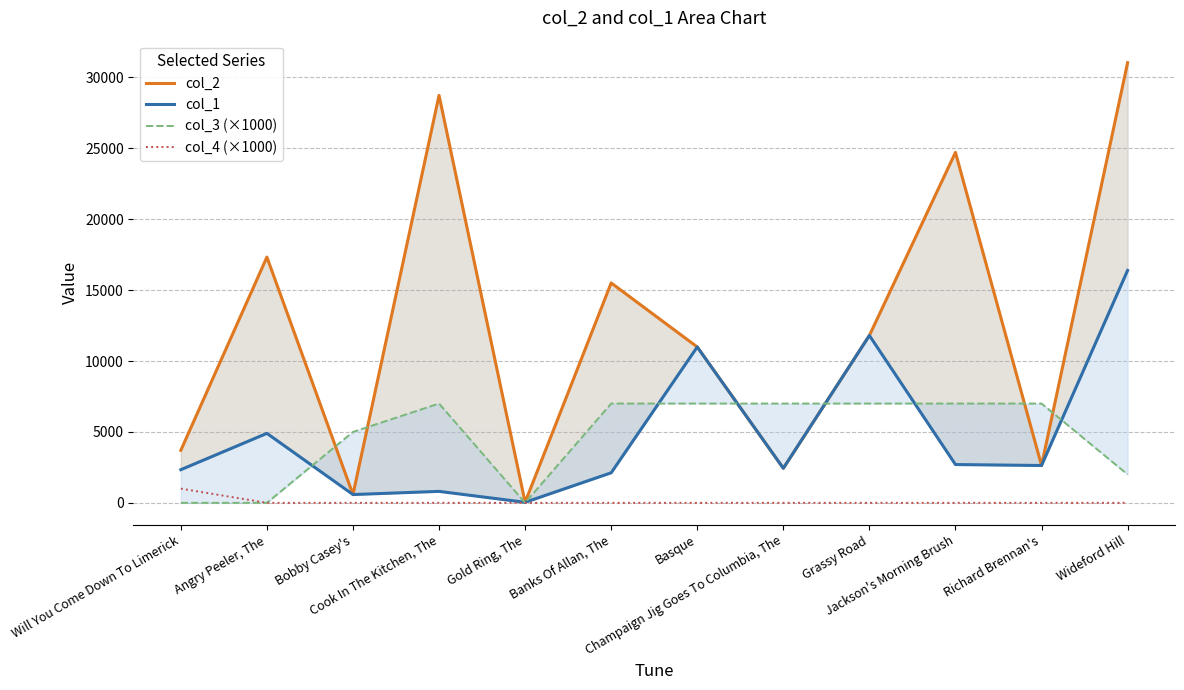

What is the difference between the col_2 values at Richard Brennan's and Basque?

8357